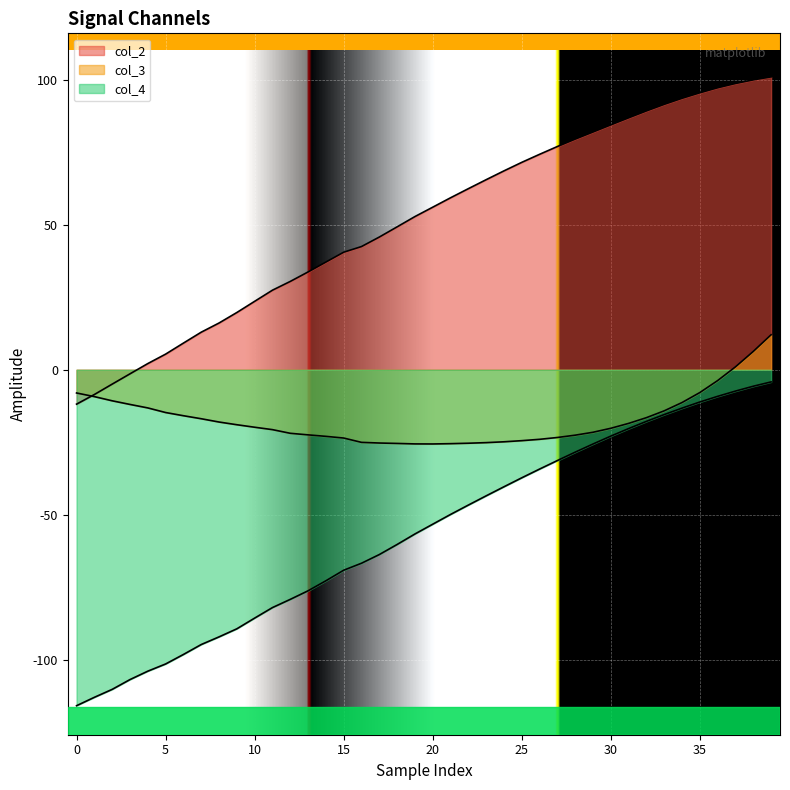

At which label is col_2 closest to 44?

16